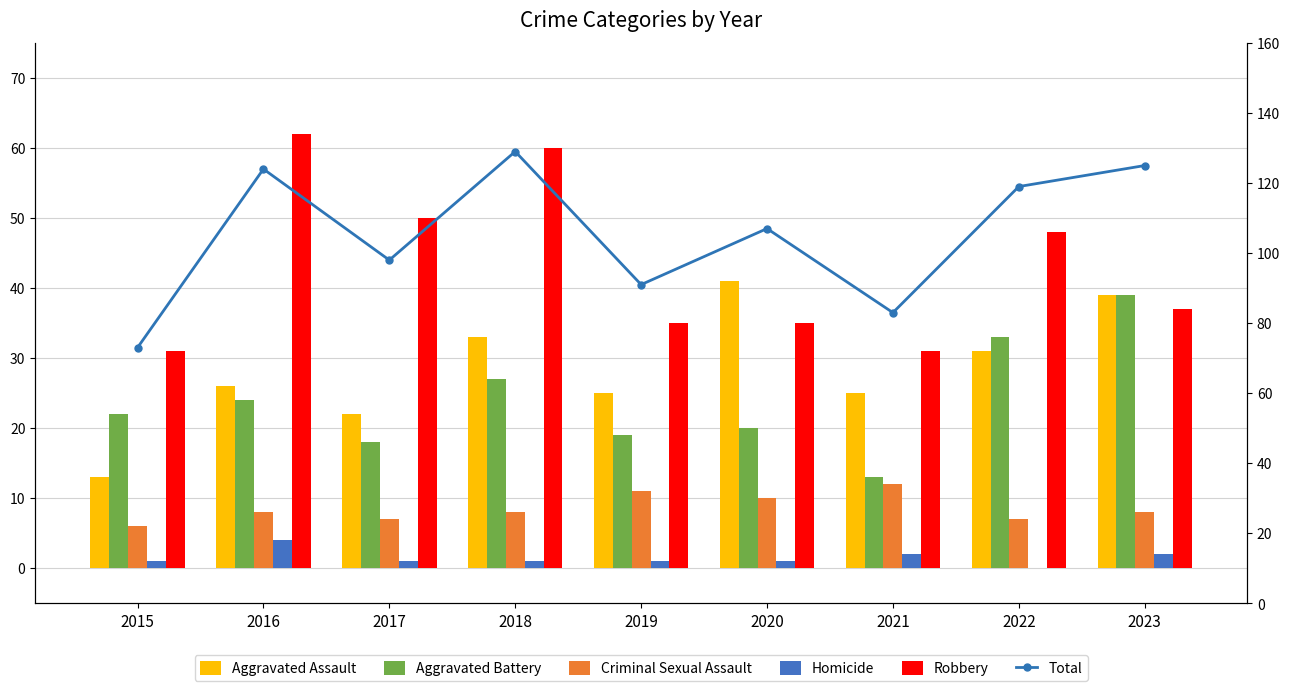

At 2016, list the series in order from smallest to largest.

Homicide, Criminal Sexual Assault, Aggravated Battery, Aggravated Assault, Robbery, Total